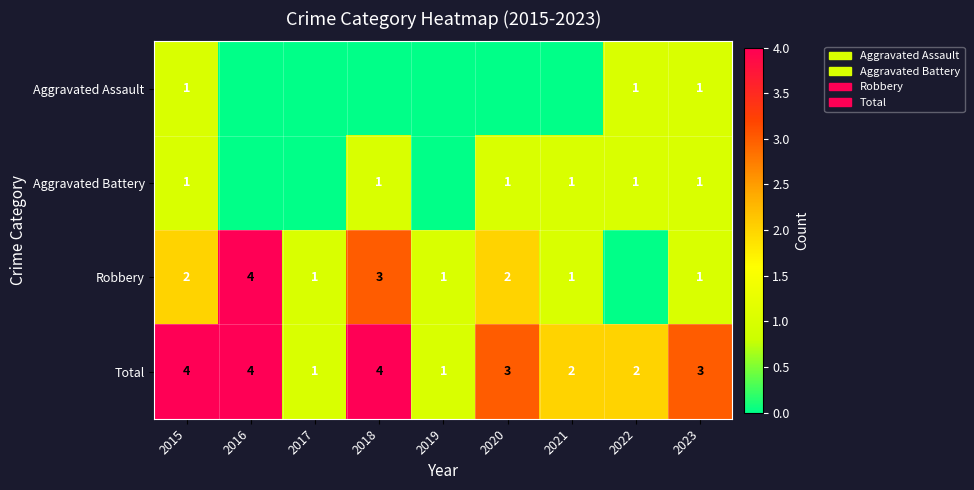

What is the difference between the maximum and second lowest values in the Total series?

3